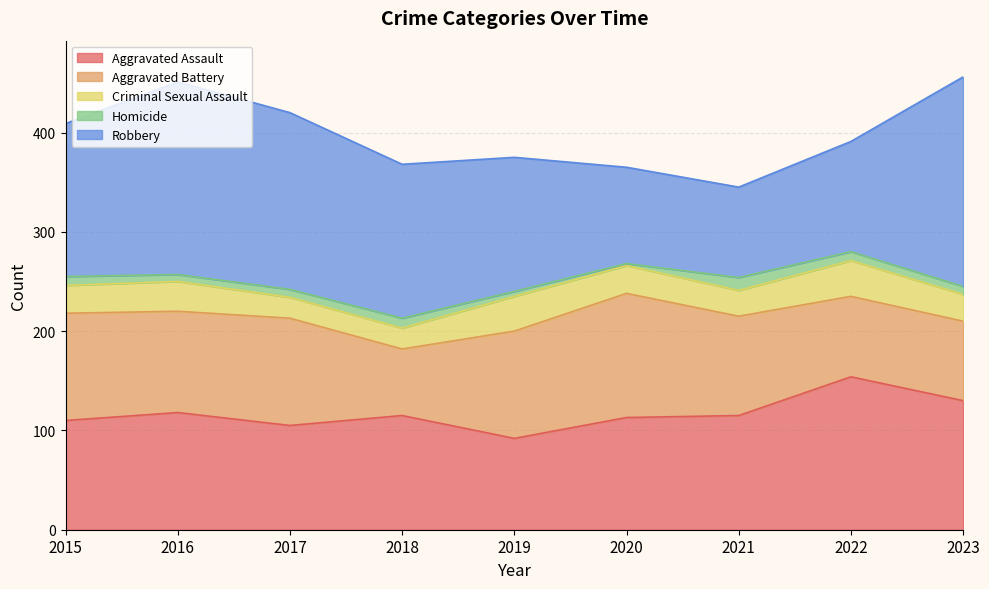

Does the chart have visible grid lines?

Yes